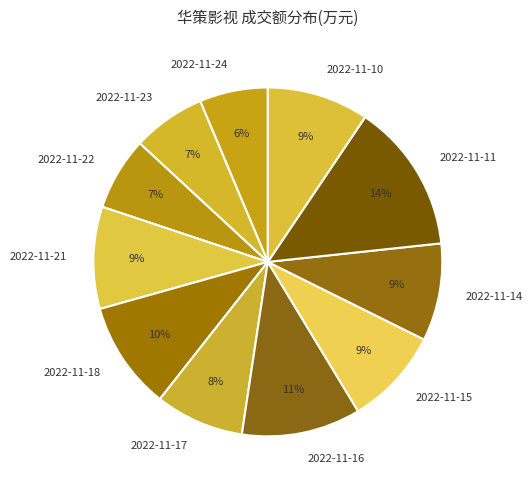

Is it true that 2022-11-14 is 9% of the pie?

True